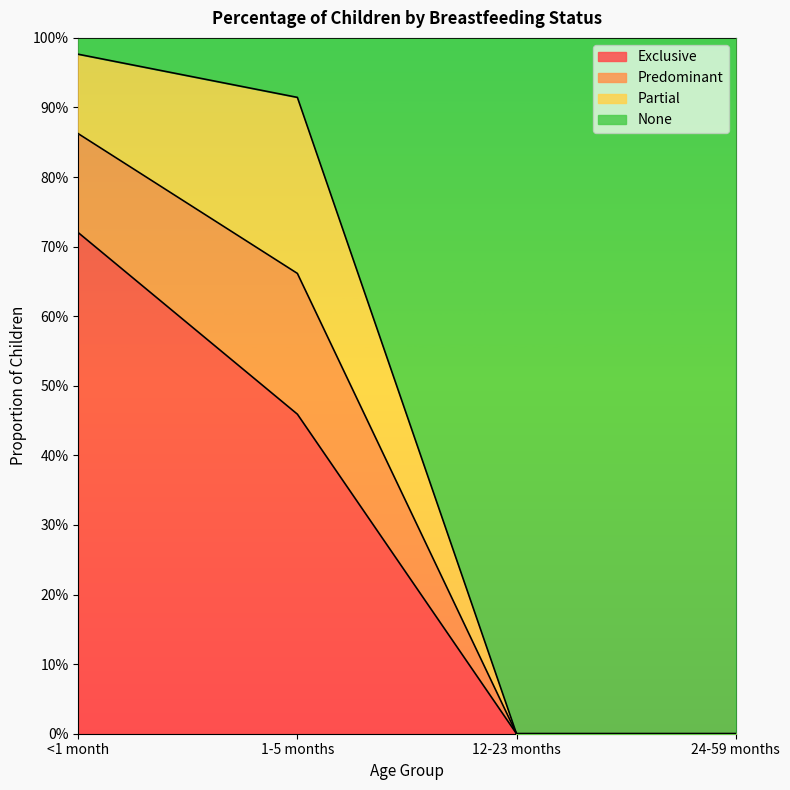

What is the difference between the Exclusive values at 1-5 months and 24-59 months?

0.5